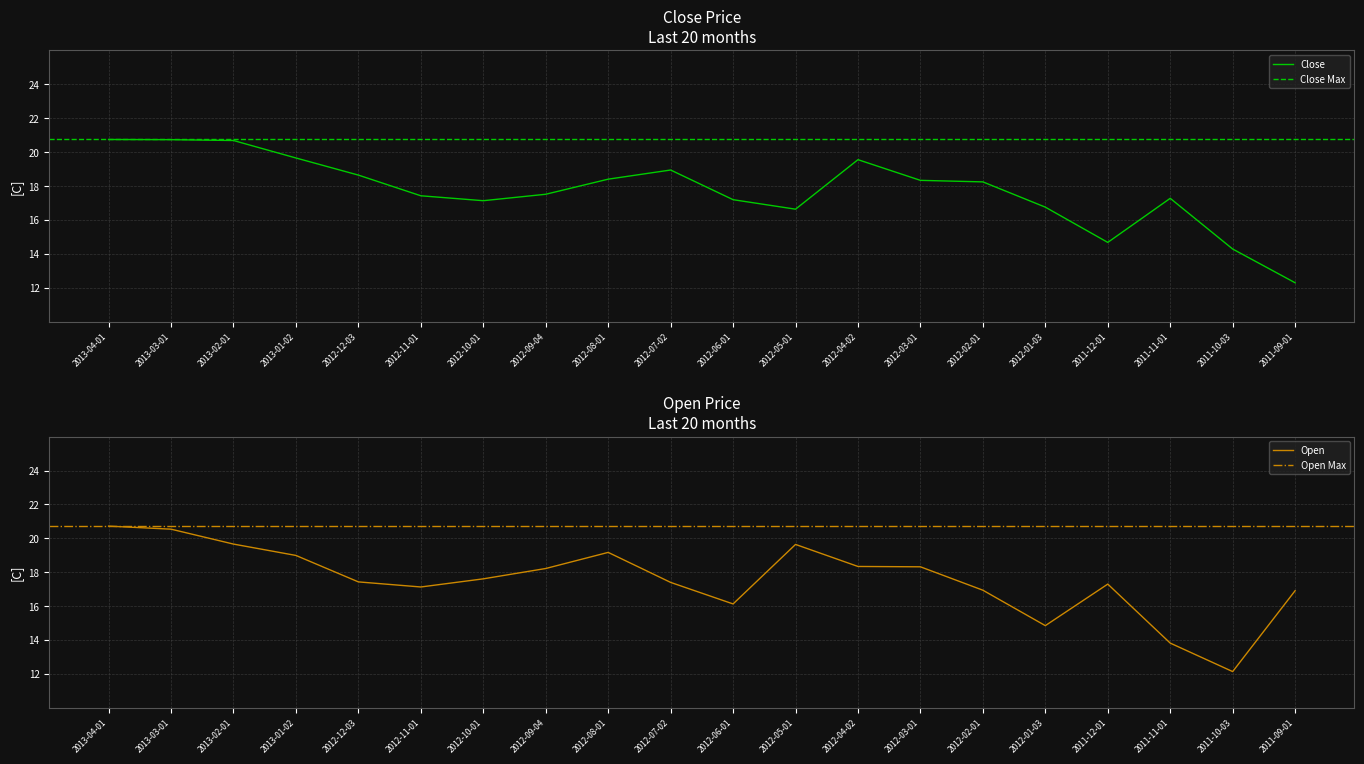

Is the value of Close at 2013-04-01 greater than the value of Open at 2012-01-03?

Yes